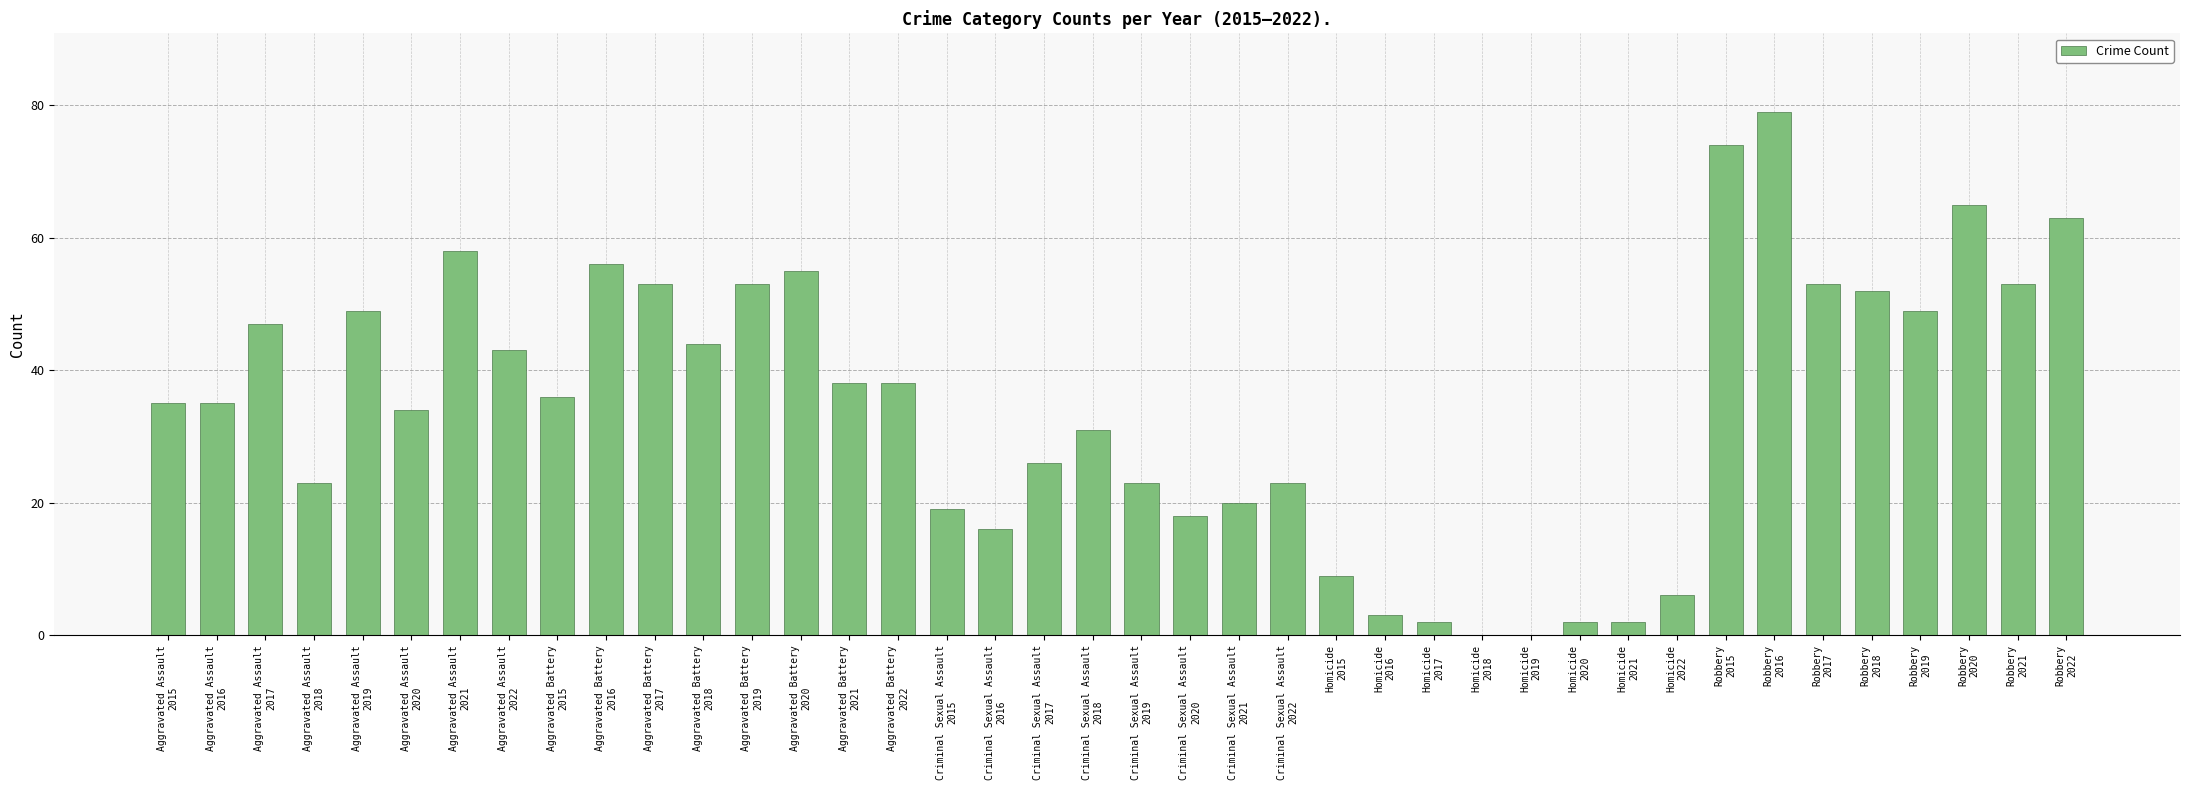

What is the sum of all values?

1385